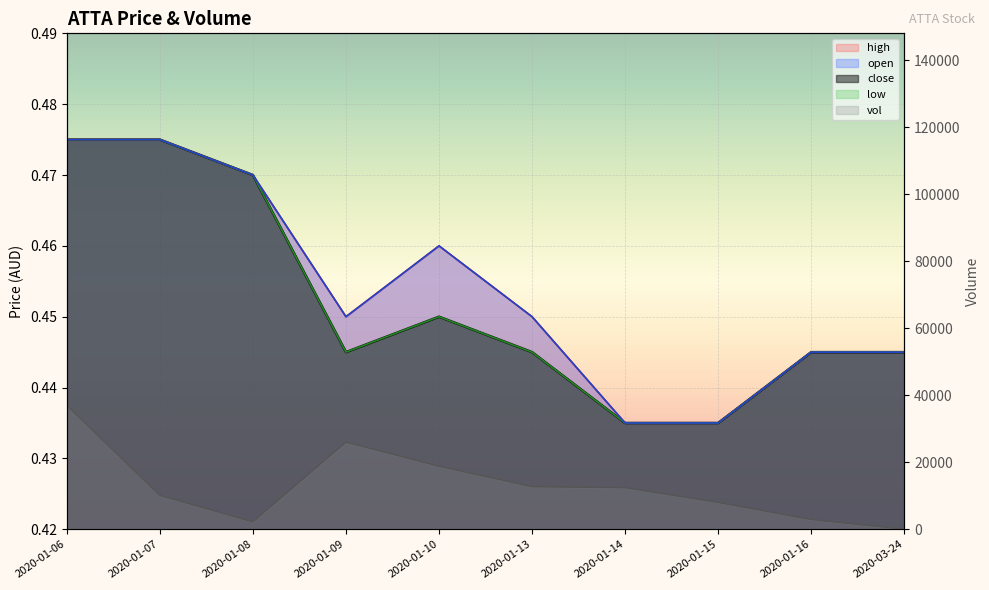

The high series shows 0.4 at 2020-01-15. True or false?

True